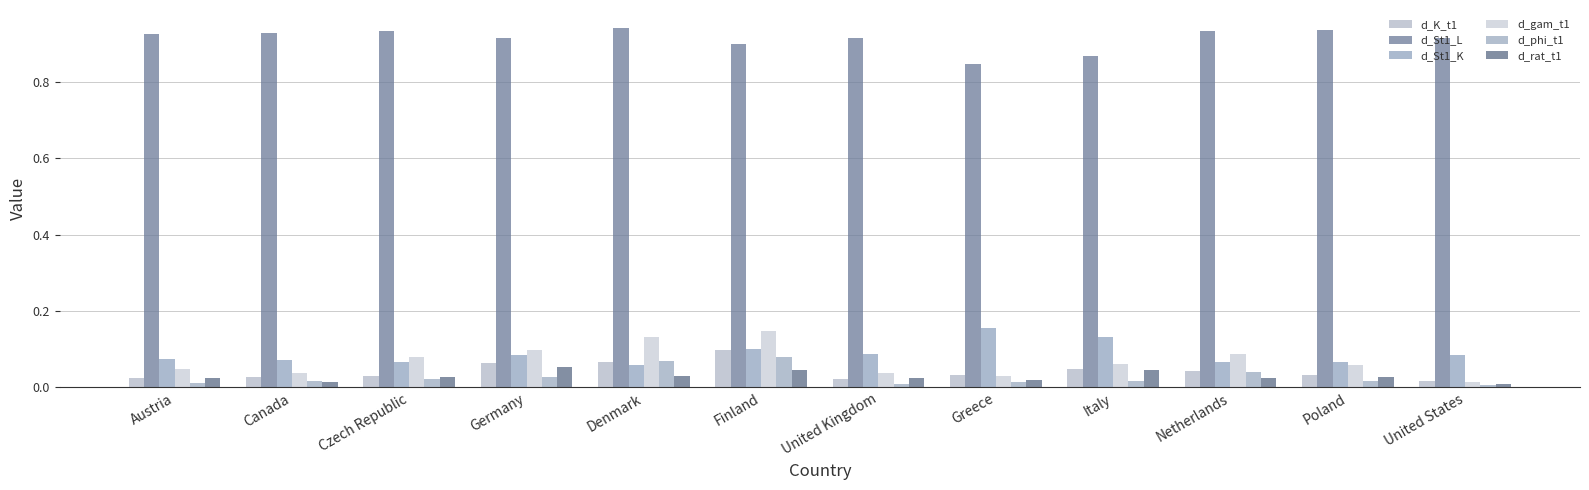

How many bars are there in each group?

6